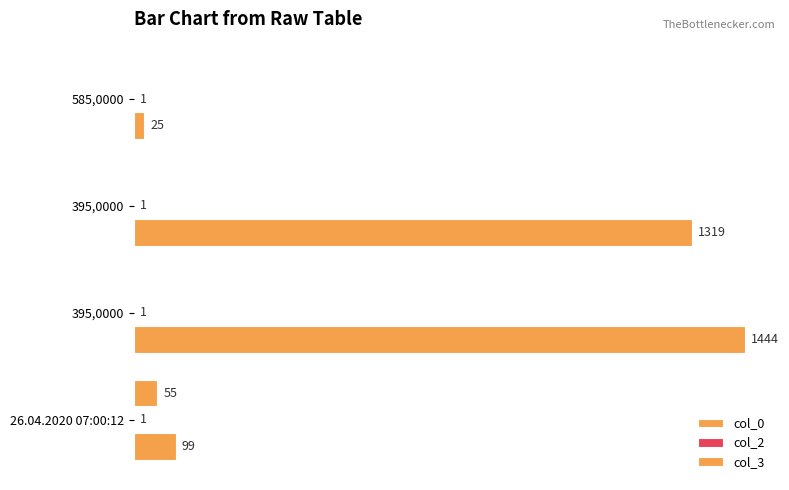

What is the lowest value of the col_2 series?

0.2